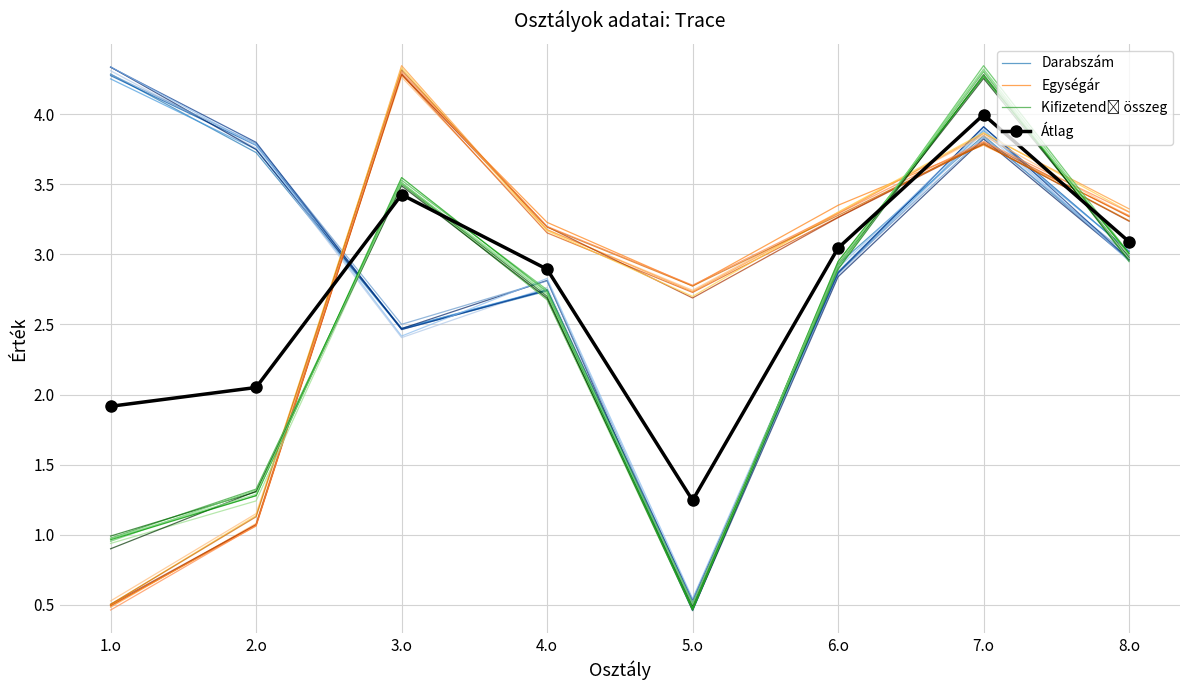

How many lines are shown in the chart?

4